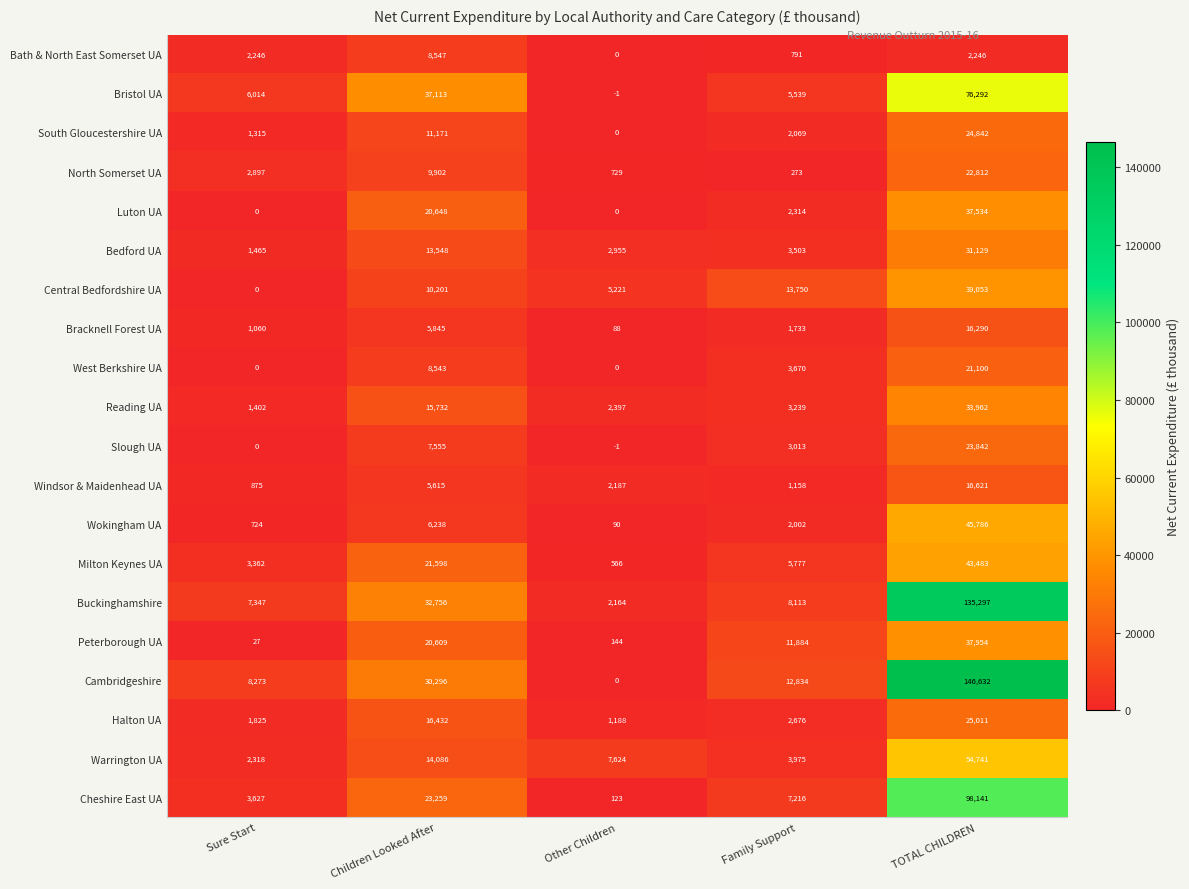

Count the number of categories in the chart.

5